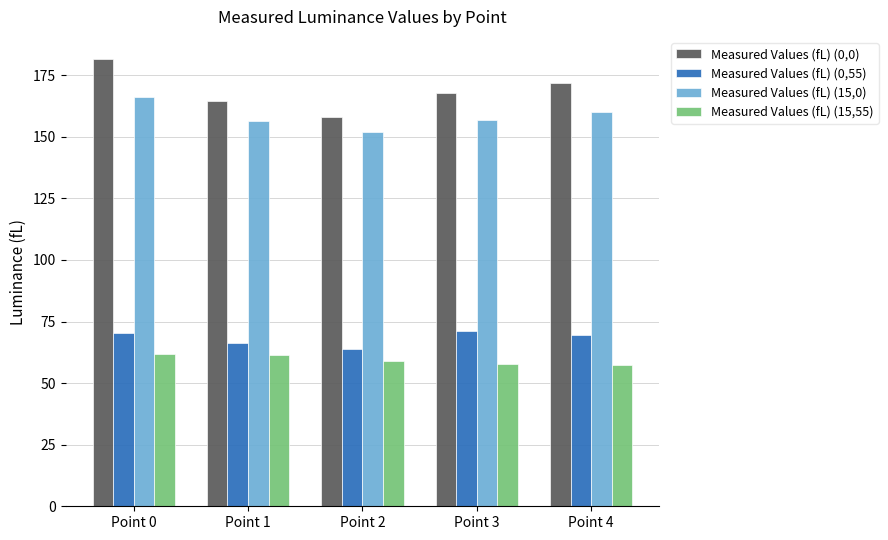

Which series has the widest spread of values?

Measured Values (fL) (0,0)